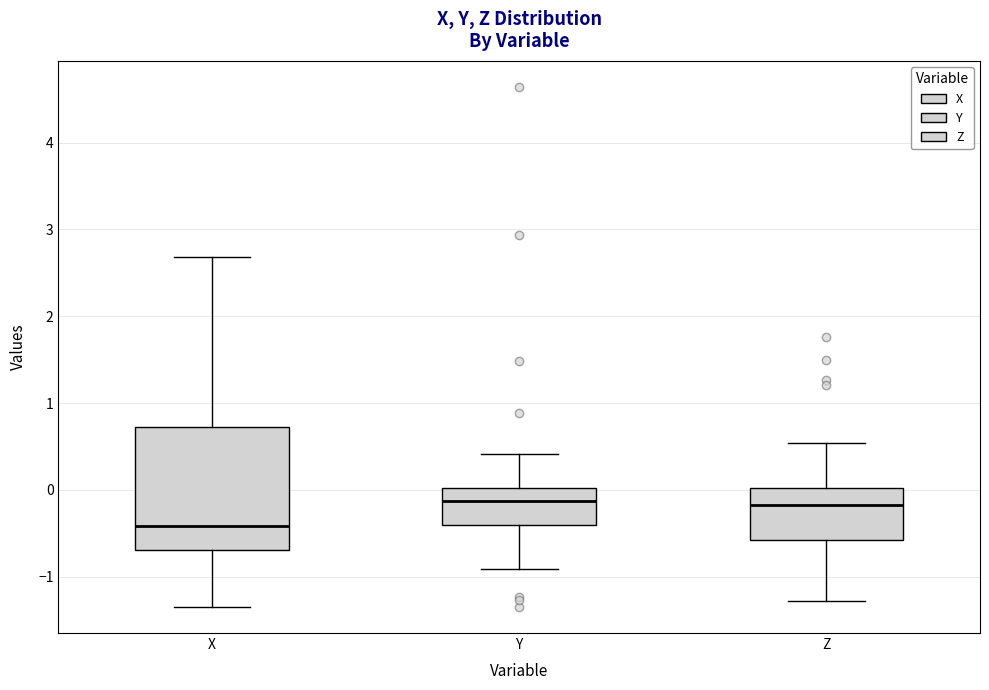

Reading left to right, read every box against the y-axis: the position of its median line, the range the box covers, and the ends of its whiskers. The values are not printed on the chart, so give them approximately, as read against the axis.

X: median -0.4, box -0.7 to 0.7, whiskers -1.3 to 2.7
Y: median -0.1, box -0.4 to 0.0, whiskers -0.9 to 0.4
Z: median -0.2, box -0.6 to 0.0, whiskers -1.3 to 0.5